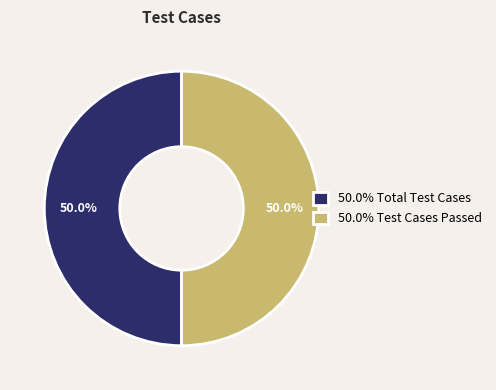

Count the number of slices in the pie.

2